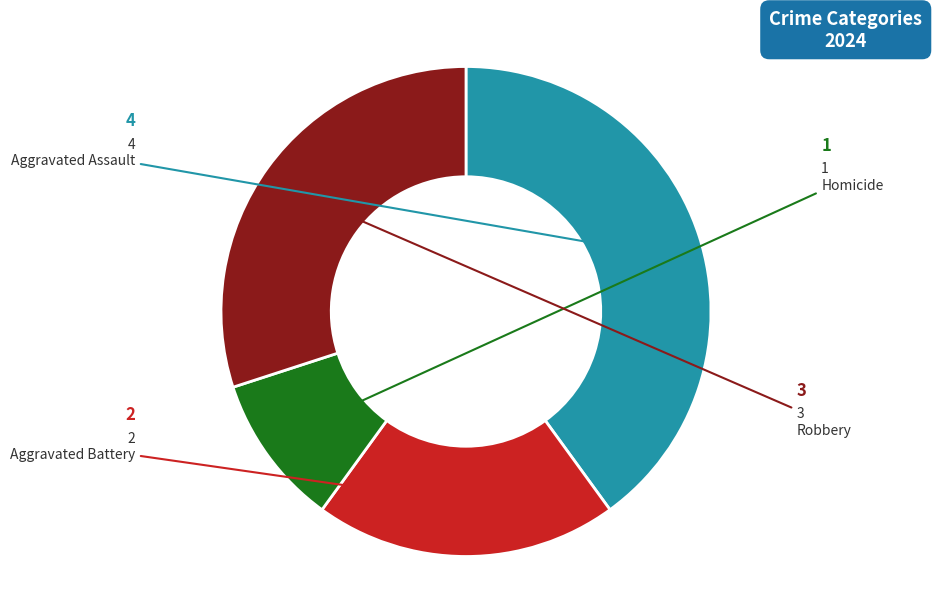

Rank the categories by value from lowest to highest.

Homicide, Aggravated Battery, Robbery, Aggravated Assault